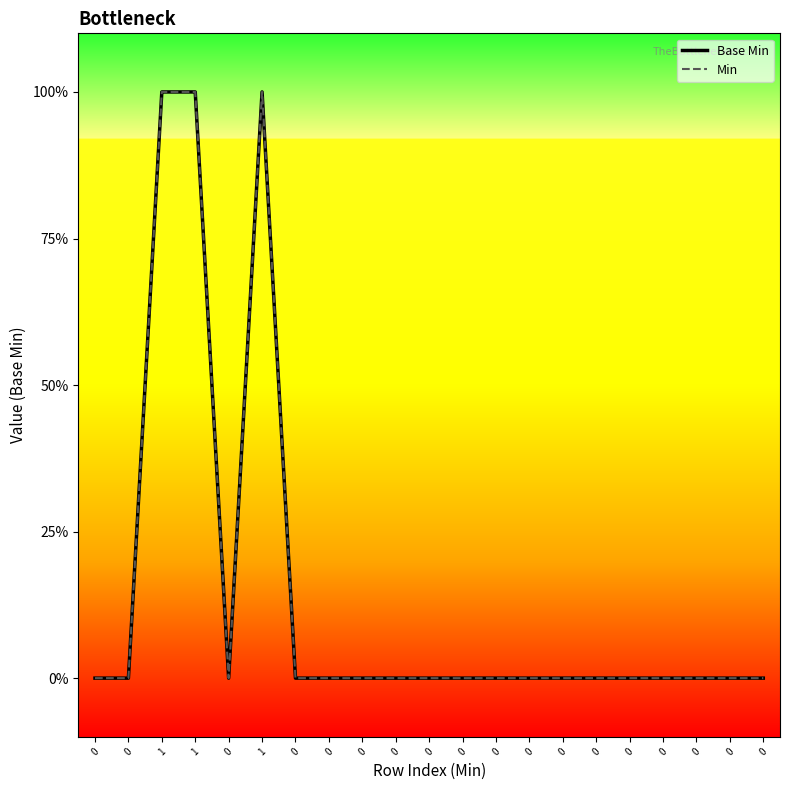

List the series in order of their peak value, lowest first.

Base Min, Min